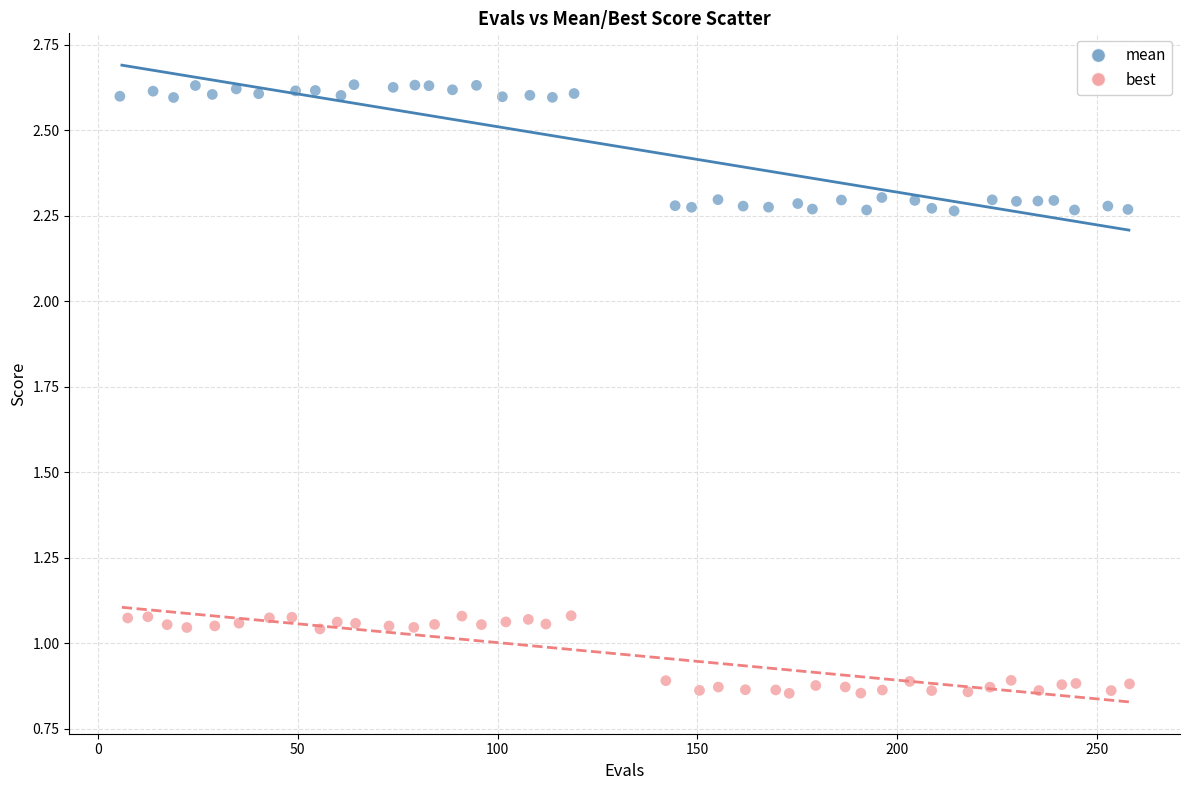

What are all the series names shown in the legend?

mean, best